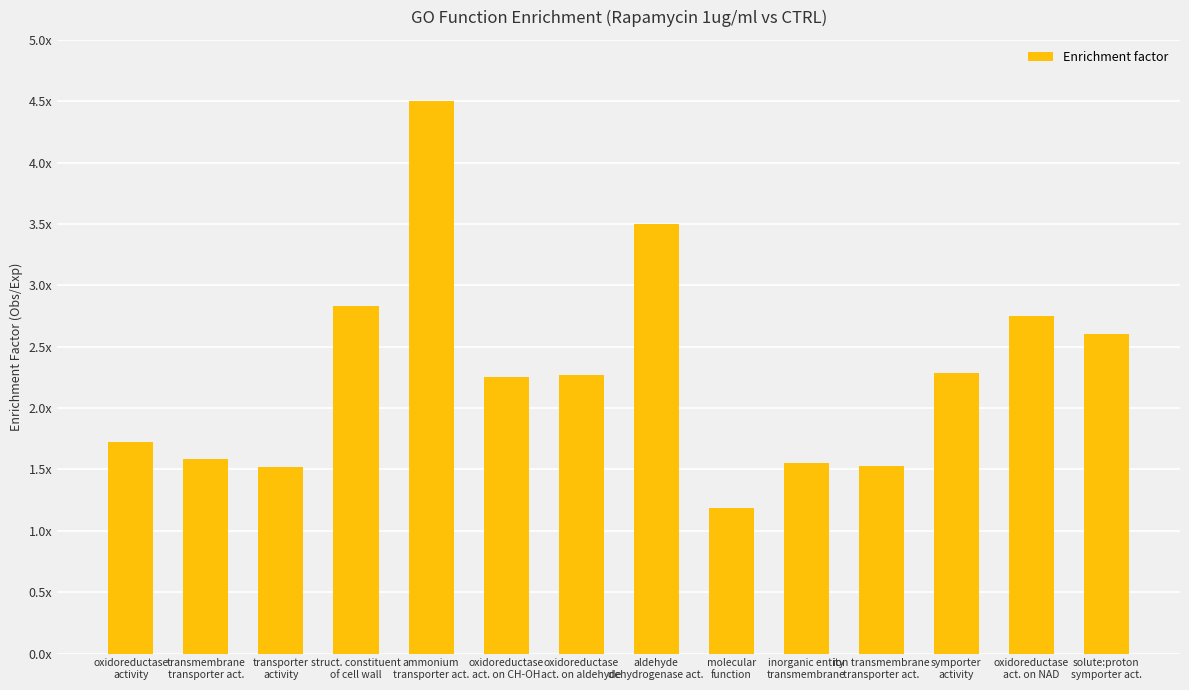

Does the chart contain any negative values?

No